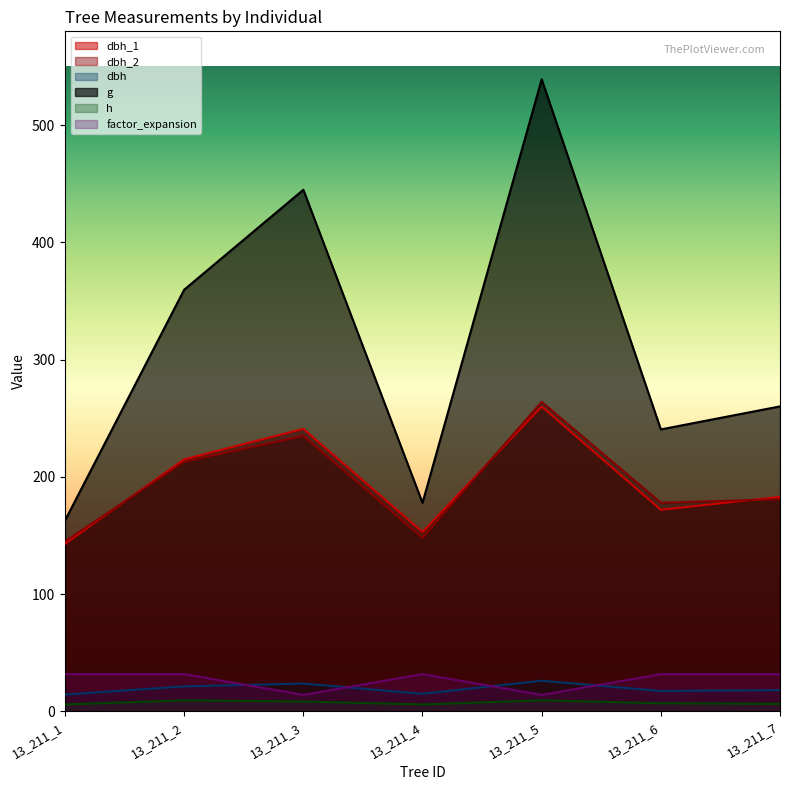

Rank the series at 13_211_6 from highest to lowest value.

g, dbh_2, dbh_1, factor_expansion, dbh, h